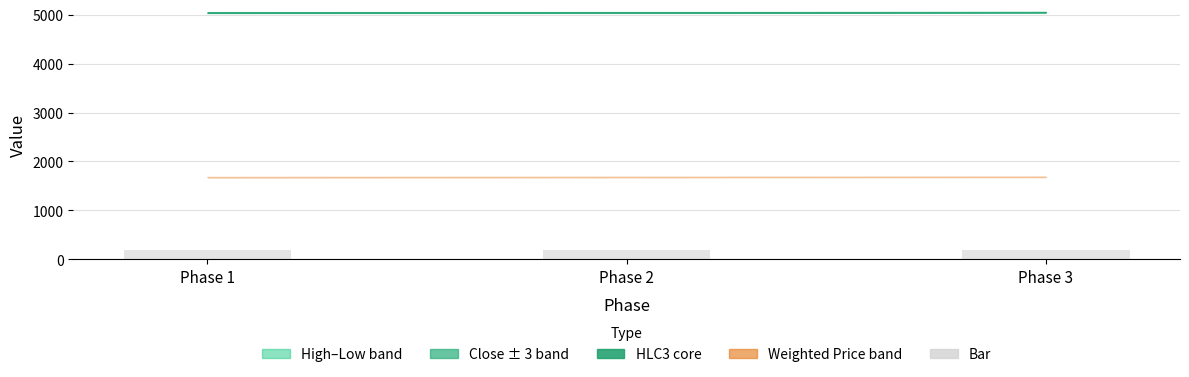

What is the value of the 3rd bar from the left?

200